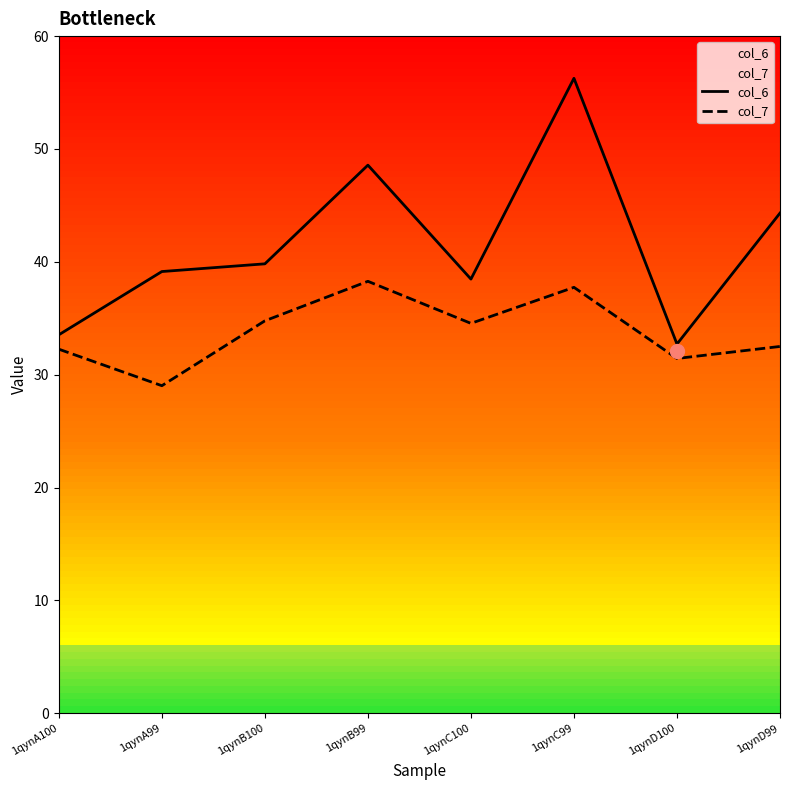

How many interior local valleys does the col_7 series have?

3